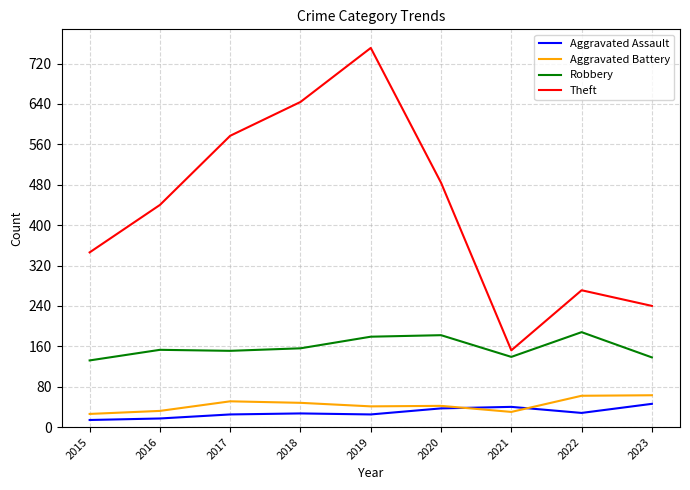

What is the spread (max minus min) of values at 2019?

726